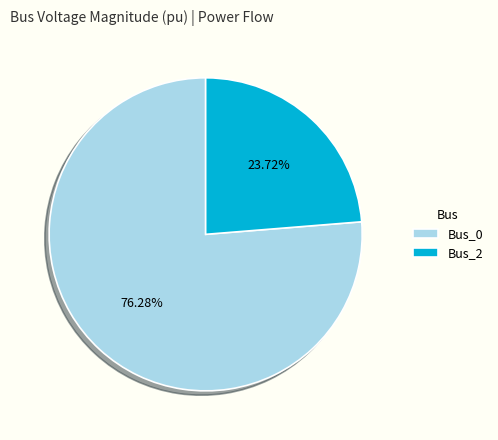

True or false: Bus_0 accounts for 76% of the total.

True